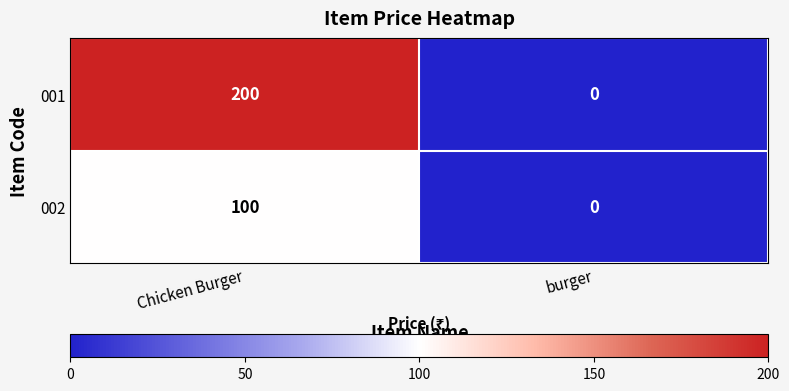

Rank the series at Chicken Burger from highest to lowest value.

001, 002